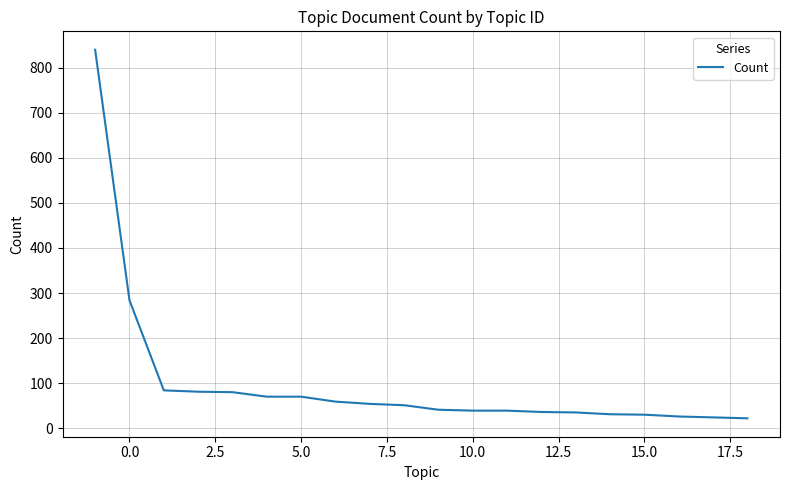

What is the minimum value shown in the chart?

22